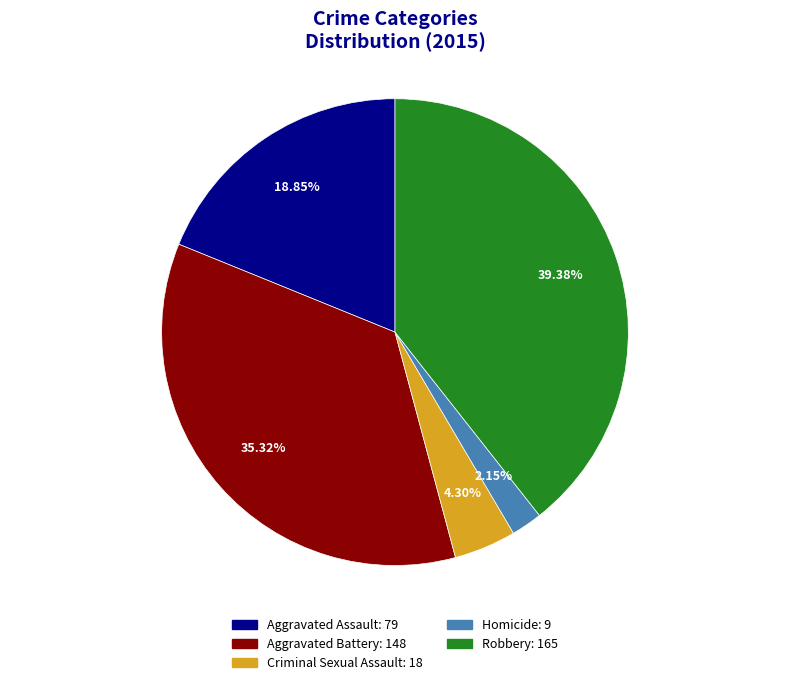

To the nearest percent, what is the difference between the largest and smallest slice percentages?

37%